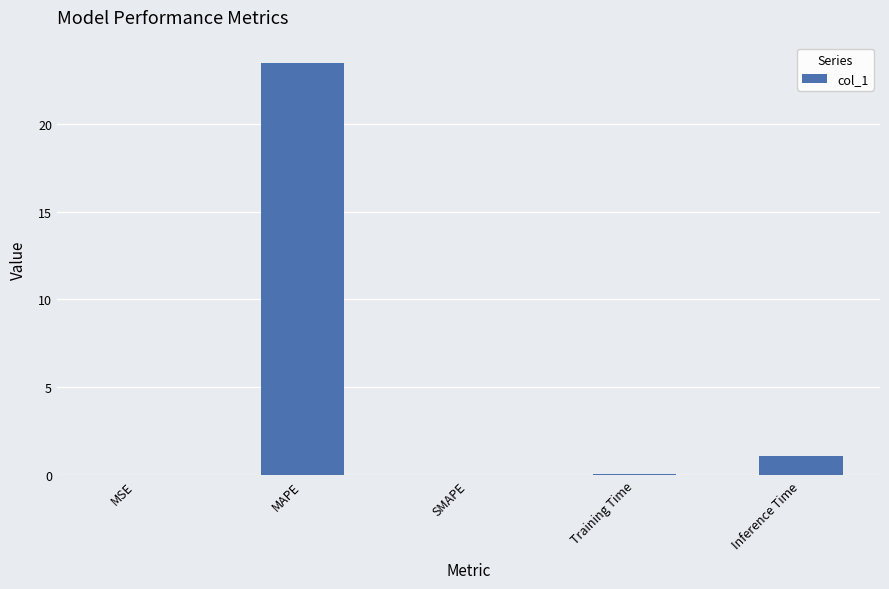

What is the greatest value displayed?

23.4